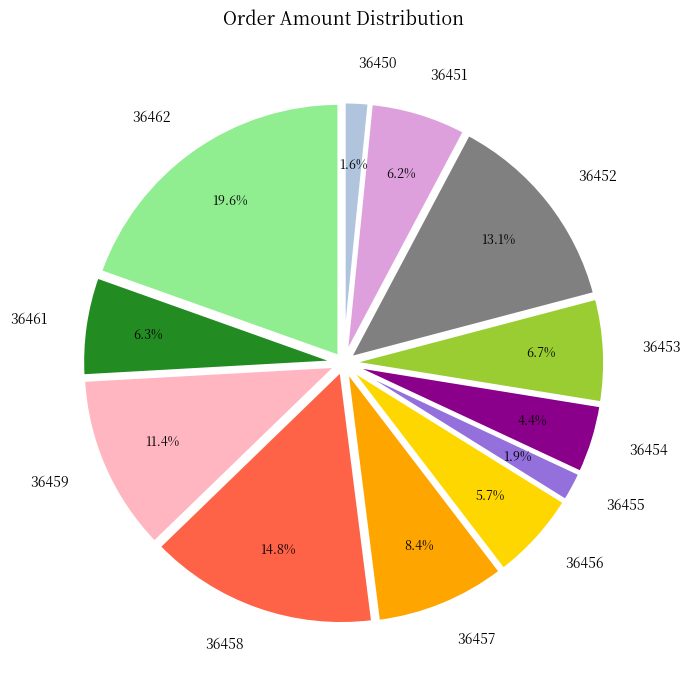

How many slices are in this pie chart?

12